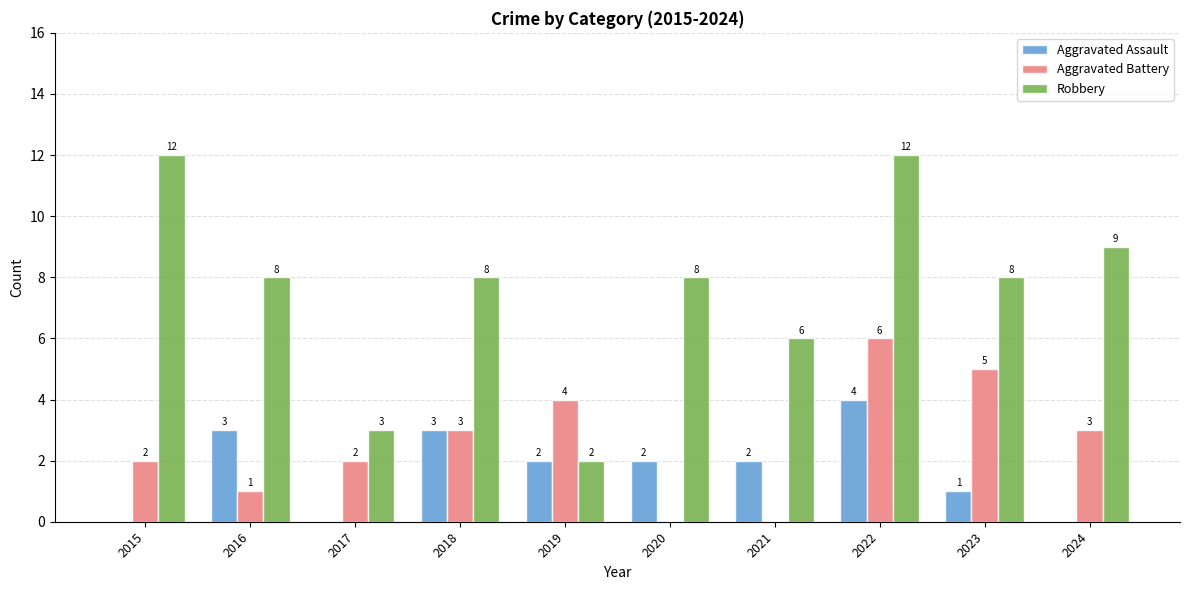

How many series are shown in this chart?

3